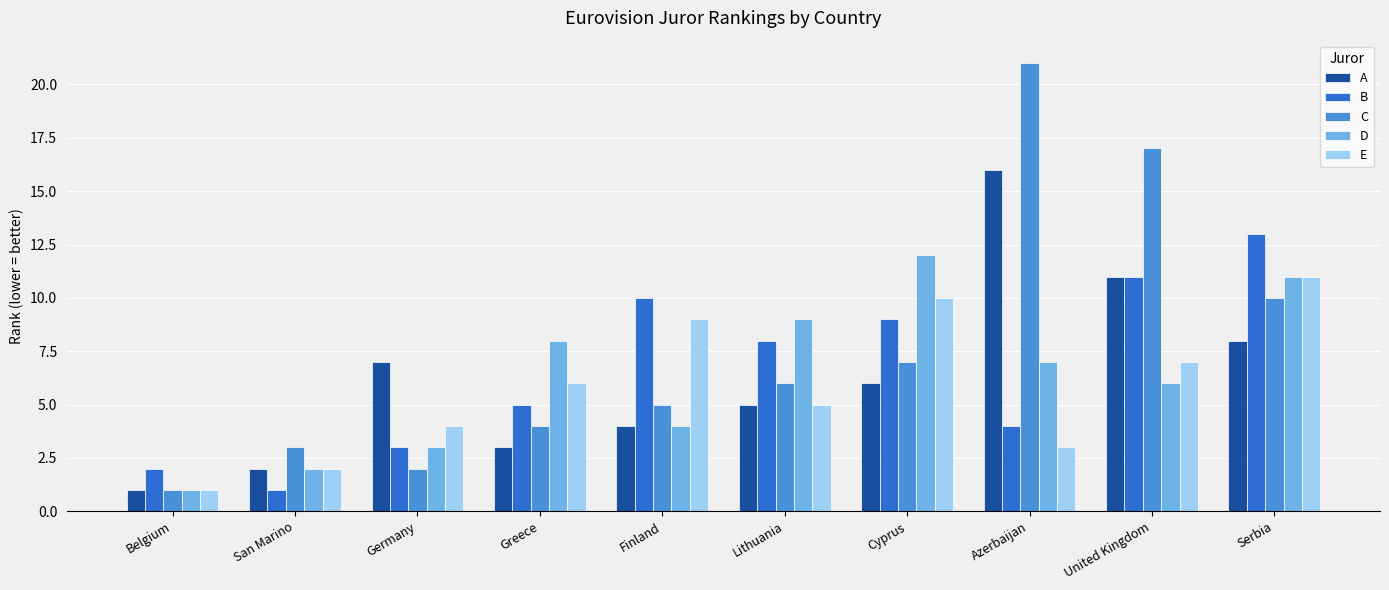

What is the maximum value for D?

12